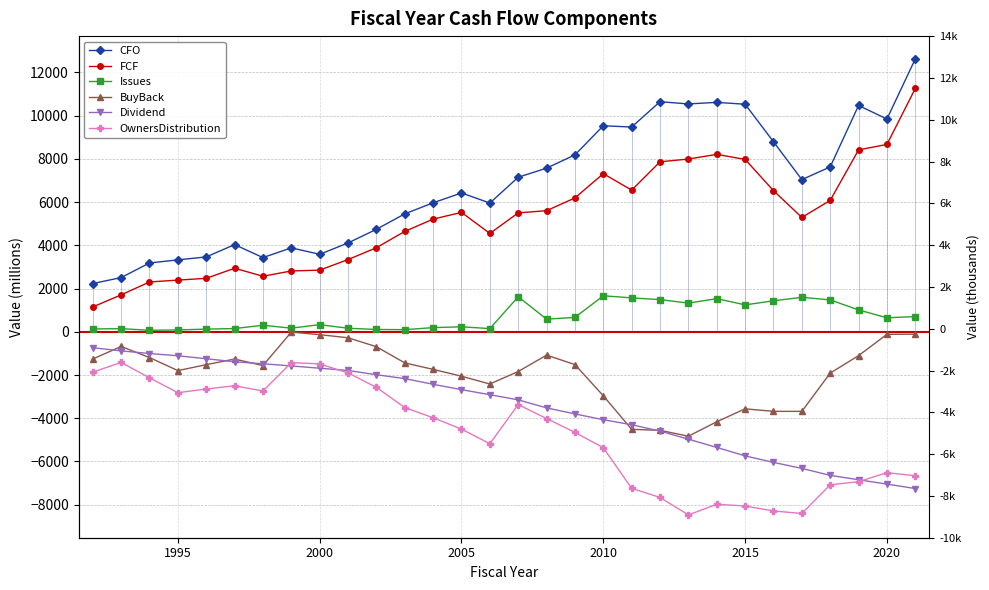

Reading left to right, list all the values displayed in this chart.

CFO: 2232.4	2508.0	3183.0	3328.0	3463.0	4033.0	3433.0	3883.0	3585.0	4110.0	4742.0	5456.0	5968.0	6423.0	5957.0	7150.0	7571.0	8186.0	9532.0	9474.0	10645.0	10542.0	10615.0	10528.0	8792.0	7041.0	7627.0	10471.0	9844.0	12625.0
FCF: 1149.1	1708.0	2305.0	2391.0	2473.0	2940.0	2570.0	2814.0	2852.0	3341.0	3891.0	4644.0	5213.0	5524.0	4550.0	5502.0	5603.0	6193.0	7317.0	6554.0	7865.0	7992.0	8209.0	7975.0	6530.0	5291.0	6079.0	8417.0	8667.0	11258.0
Issues: 131.3	145.0	69.0	86.0	124.0	150.0	302.0	168.0	331.0	164.0	107.0	98.0	193.0	230.0	148.0	1619.0	586.0	664.0	1666.0	1569.0	1489.0	1328.0	1532.0	1245.0	1434.0	1595.0	1476.0	1012.0	647.0	702.0
BuyBack: -1259.5	-680.0	-1192.0	-1796.0	-1521.0	-1262.0	-1563.0	-15.0	-133.0	-277.0	-691.0	-1440.0	-1739.0	-2055.0	-2416.0	-1838.0	-1079.0	-1518.0	-2961.0	-4513.0	-4559.0	-4832.0	-4162.0	-3564.0	-3681.0	-3682.0	-1912.0	-1103.0	-118.0	-111.0
Dividend: -738.0	-883.0	-1006.0	-1110.0	-1247.0	-1387.0	-1480.0	-1580.0	-1685.0	-1791.0	-1987.0	-2166.0	-2429.0	-2678.0	-2911.0	-3149.0	-3521.0	-3800.0	-4068.0	-4300.0	-4595.0	-4969.0	-5350.0	-5741.0	-6043.0	-6320.0	-6644.0	-6845.0	-7047.0	-7252.0
OwnersDistribution: -1866.2	-1418.0	-2129.0	-2820.0	-2644.0	-2499.0	-2741.0	-1427.0	-1487.0	-1904.0	-2571.0	-3508.0	-3975.0	-4503.0	-5179.0	-3368.0	-4014.0	-4654.0	-5363.0	-7244.0	-7665.0	-8473.0	-7980.0	-8060.0	-8290.0	-8407.0	-7080.0	-6936.0	-6518.0	-6661.0